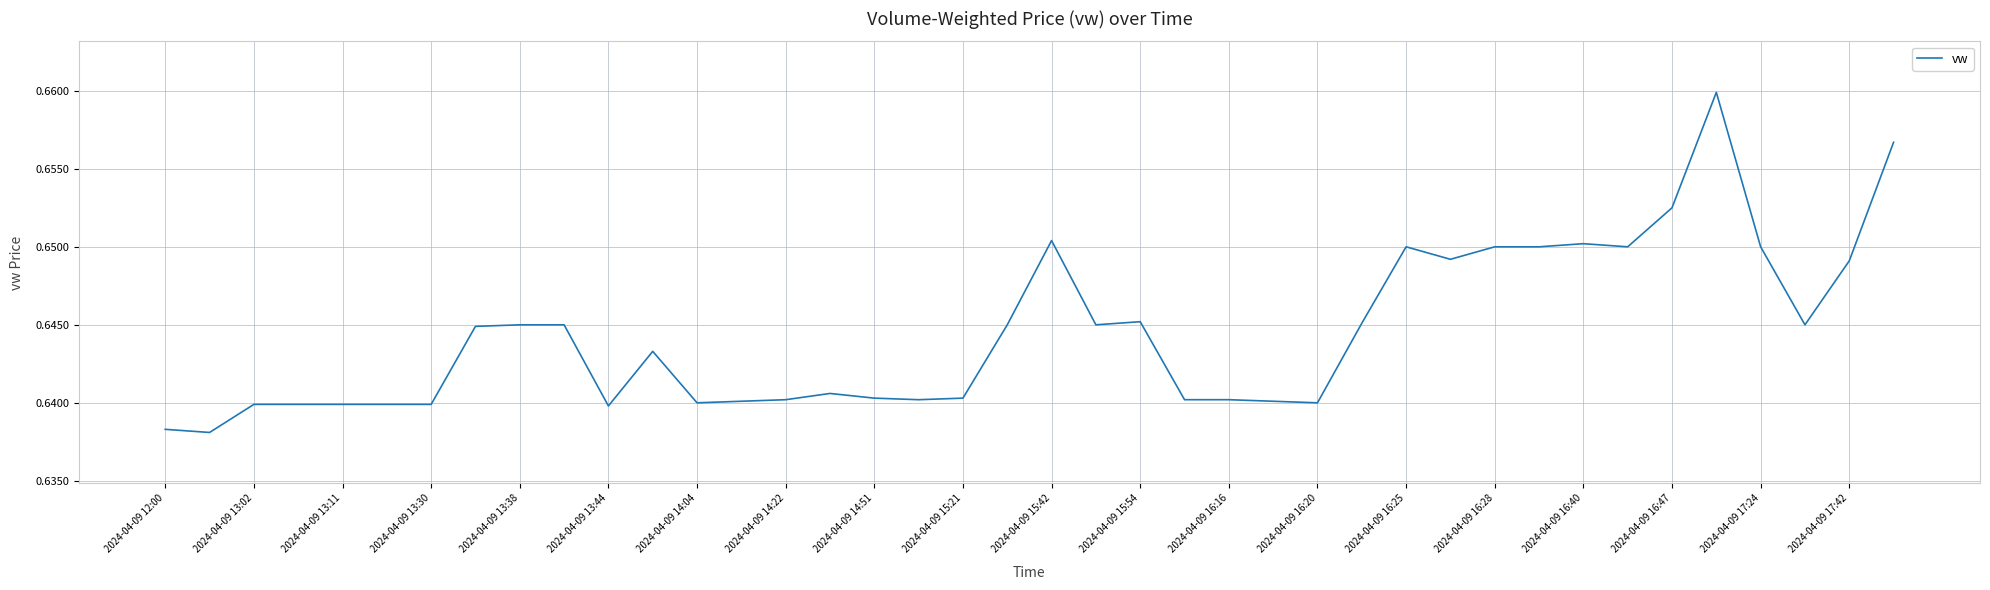

Which has a higher value, 2024-04-09 16:16 or 2024-04-09 12:00?

2024-04-09 16:16